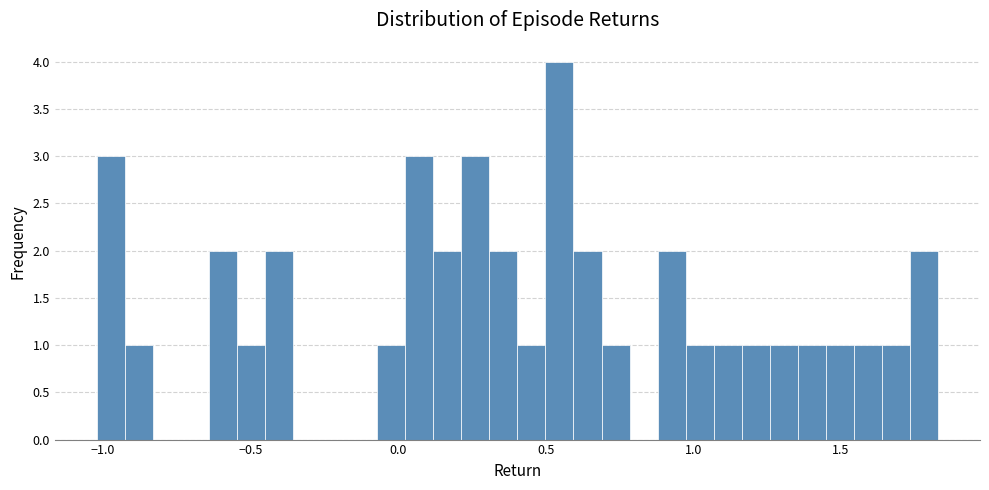

Around what value on the x-axis is the tallest bar? Give the approximate position of its centre, as read against the axis.

0.55